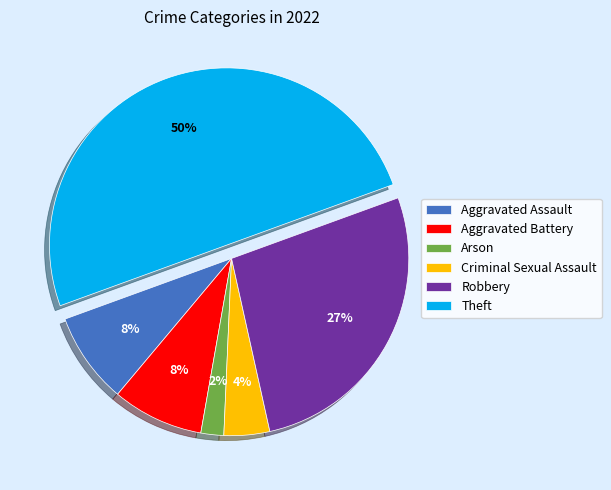

Is the sum of Aggravated Battery and Robbery greater than half?

No